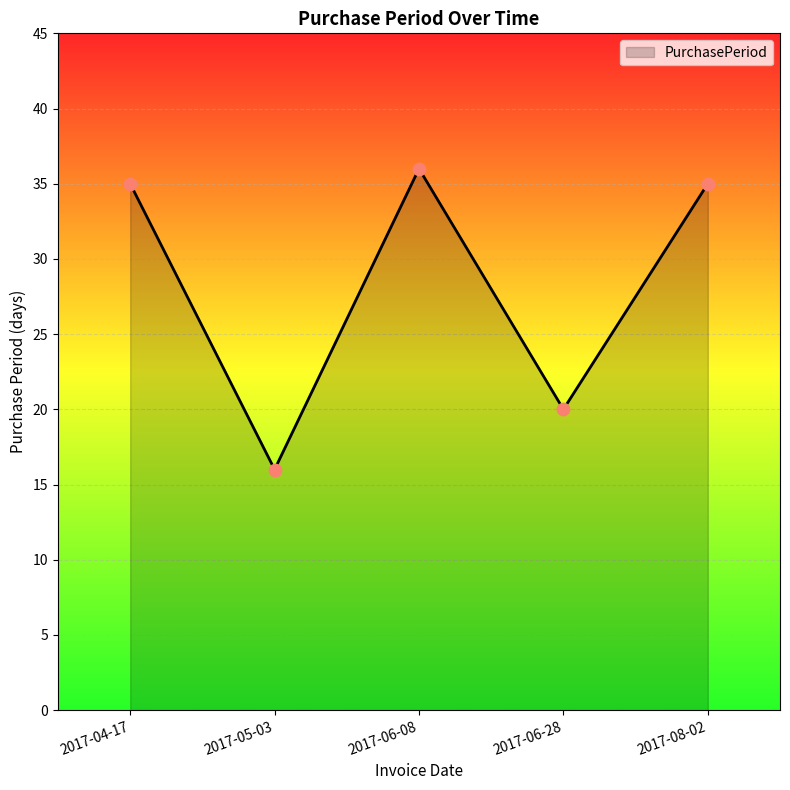

What is the change in value from 2017-05-03 to 2017-08-02?

+19